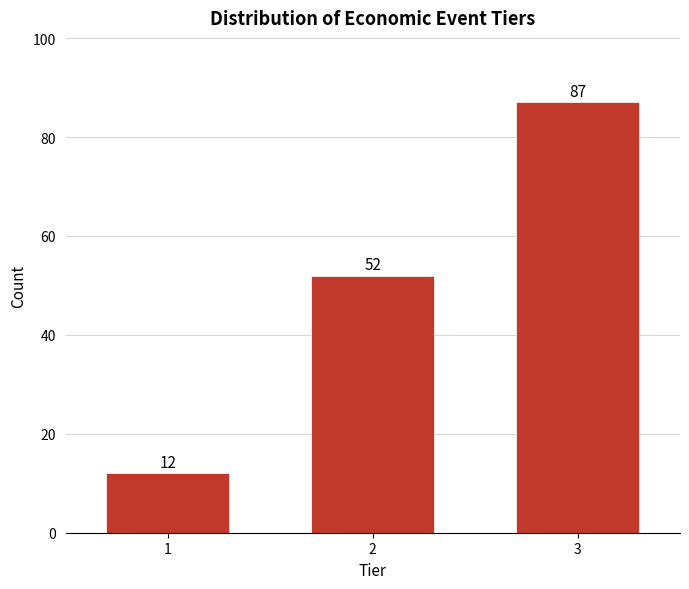

Reading left to right, list all the values displayed in this chart.

1=12	2=52	3=87